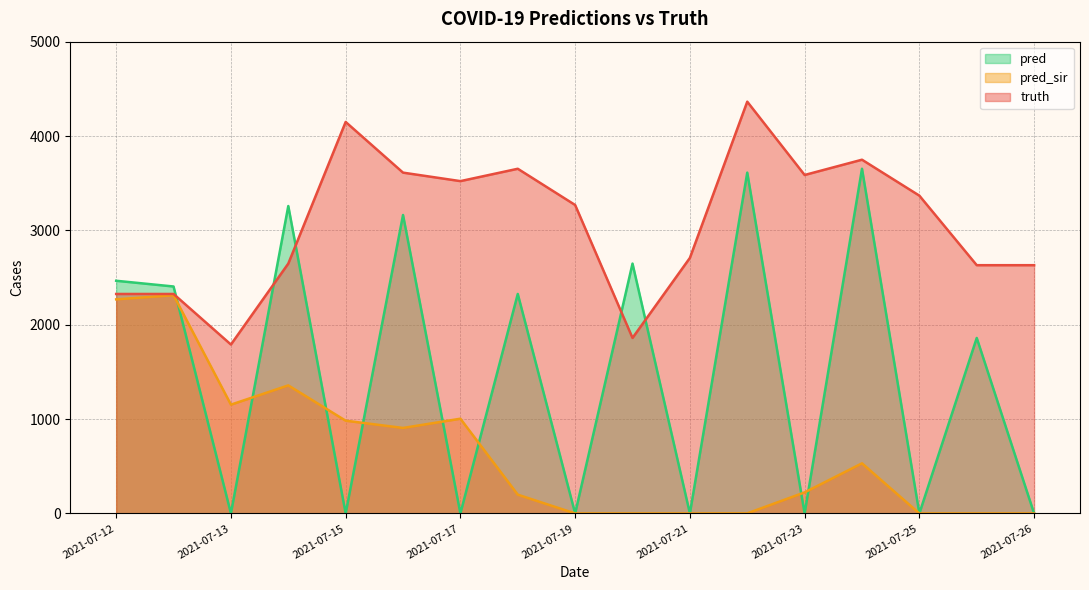

Rank the series by their average value, from lowest to highest.

pred_sir, pred, truth